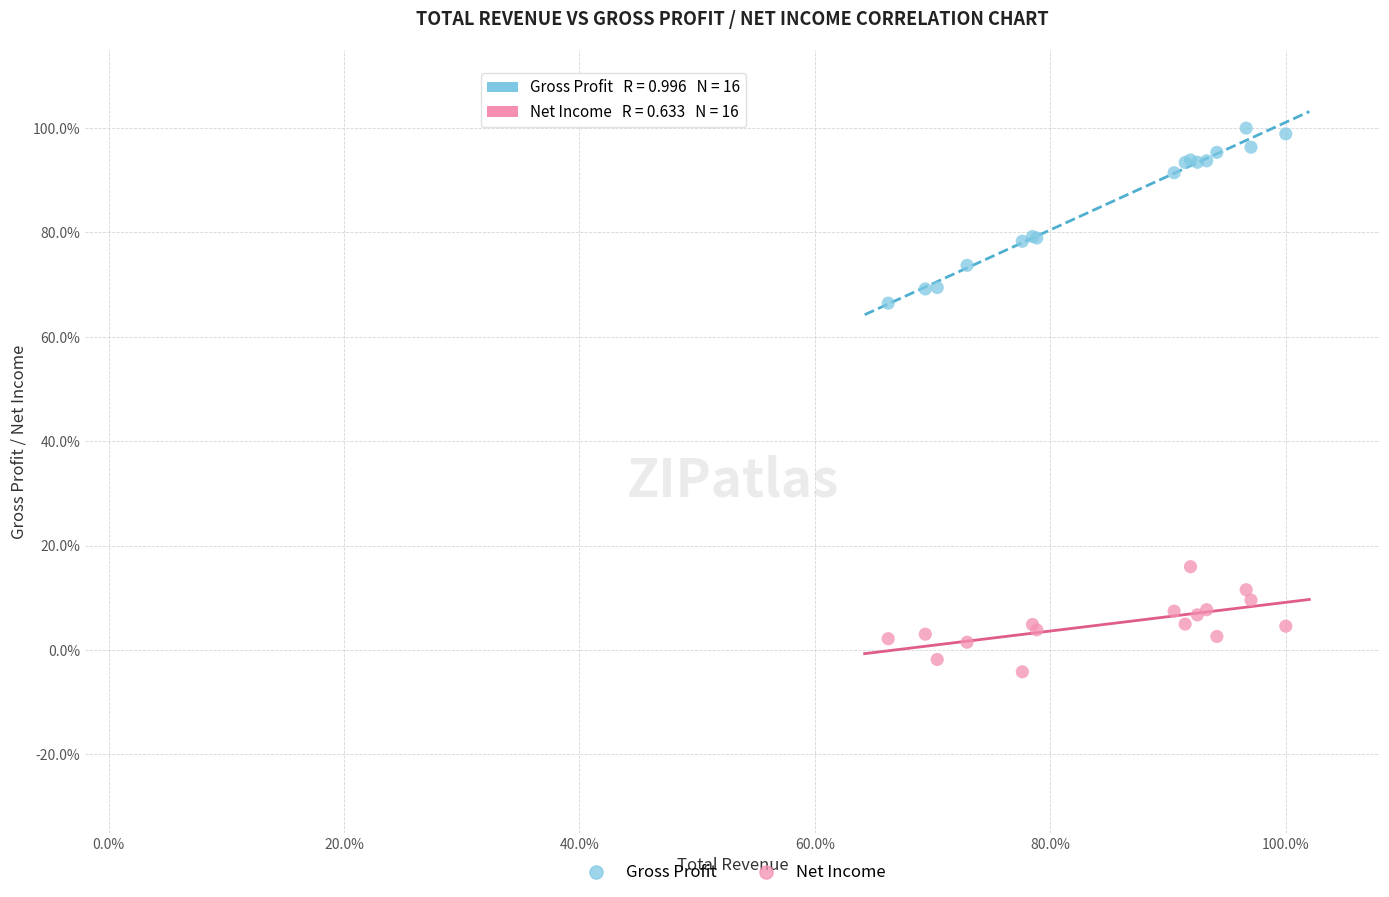

What are all the series names shown in the legend?

Gross Profit, Net Income